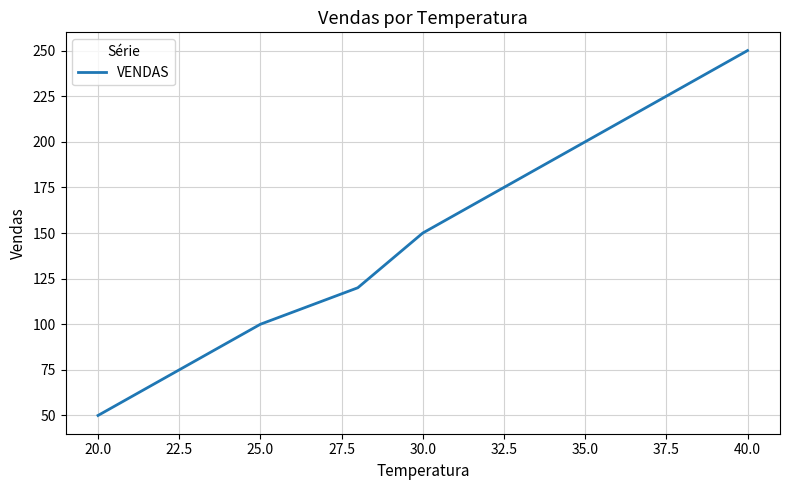

True or false: the data has more than 1 interior local peaks.

False